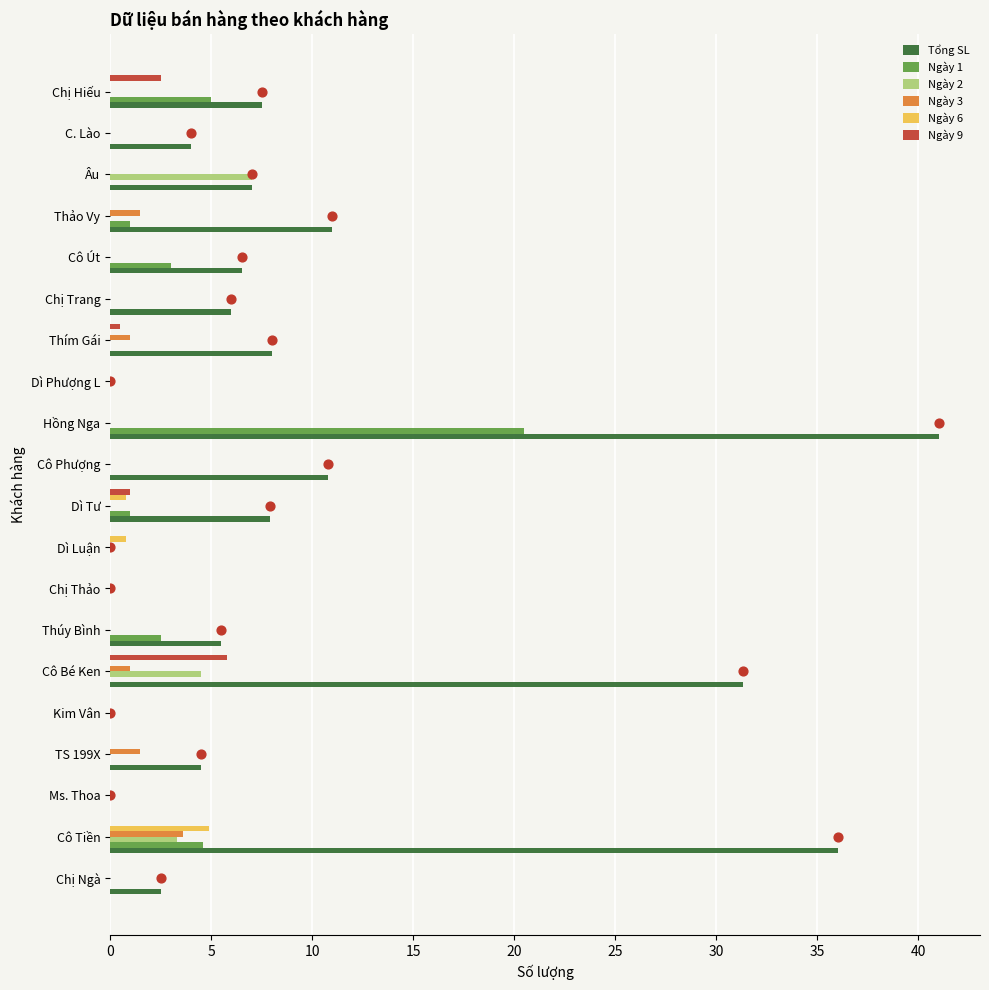

What are all the series names shown in the legend?

Tổng SL, Ngày 1, Ngày 2, Ngày 3, Ngày 6, Ngày 9